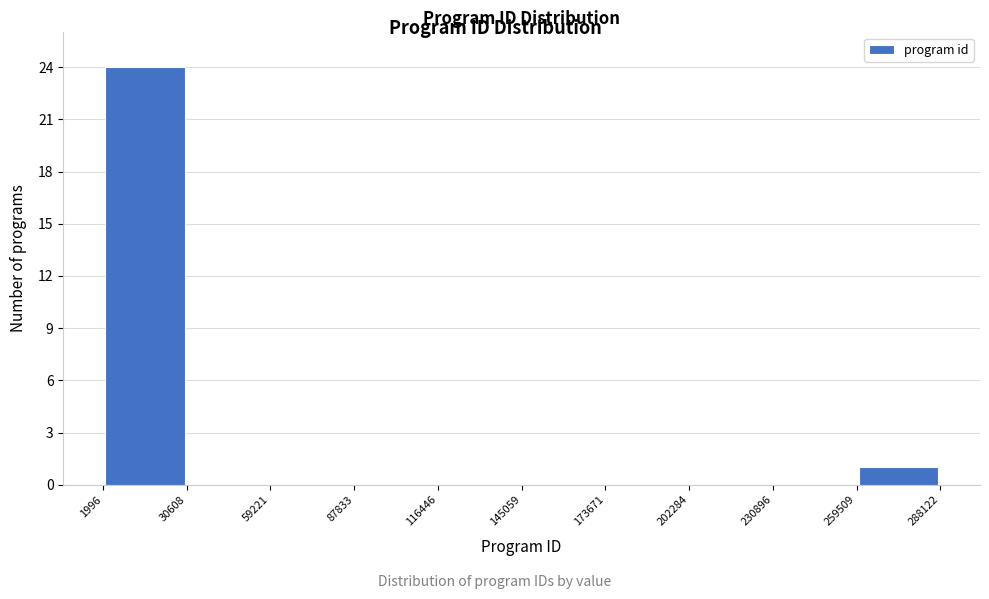

Reading left to right, list every bar in this chart as the range it spans on the x-axis followed by its height. The values are not printed on the chart, so give them approximately, as read against the axis.

1996 to 30608: 24
30608 to 59221: 0
59221 to 87833: 0
87833 to 116446: 0
116446 to 145059: 0
145059 to 173671: 0
173671 to 202284: 0
202284 to 230896: 0
230896 to 259509: 0
259509 to 288122: 1